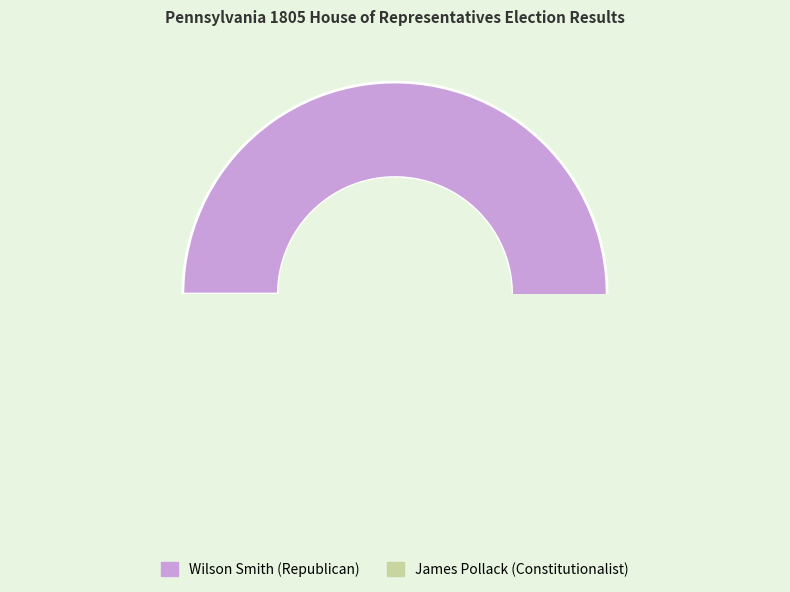

Is James Pollack the majority of the pie?

No